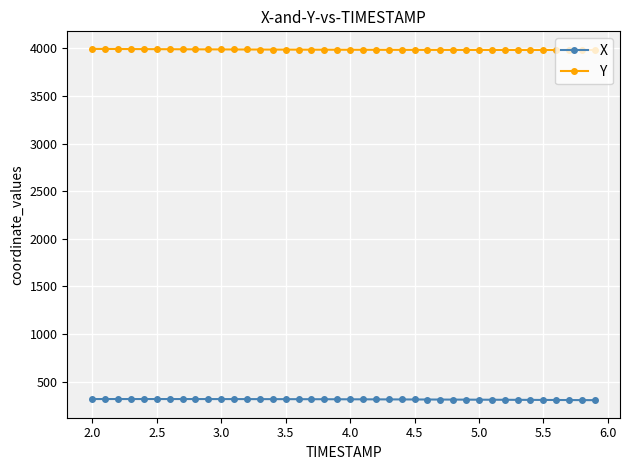

Count the number of categories in the chart.

40